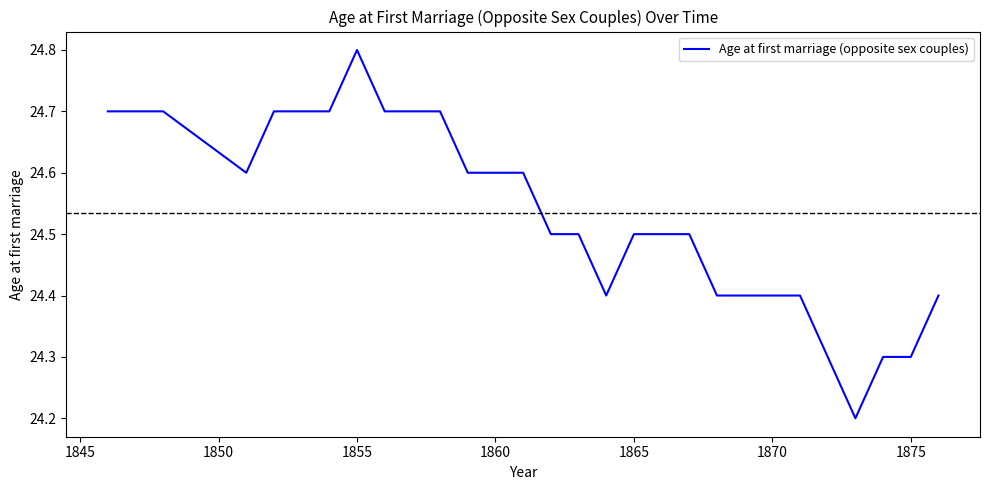

Does the chart have visible grid lines?

No